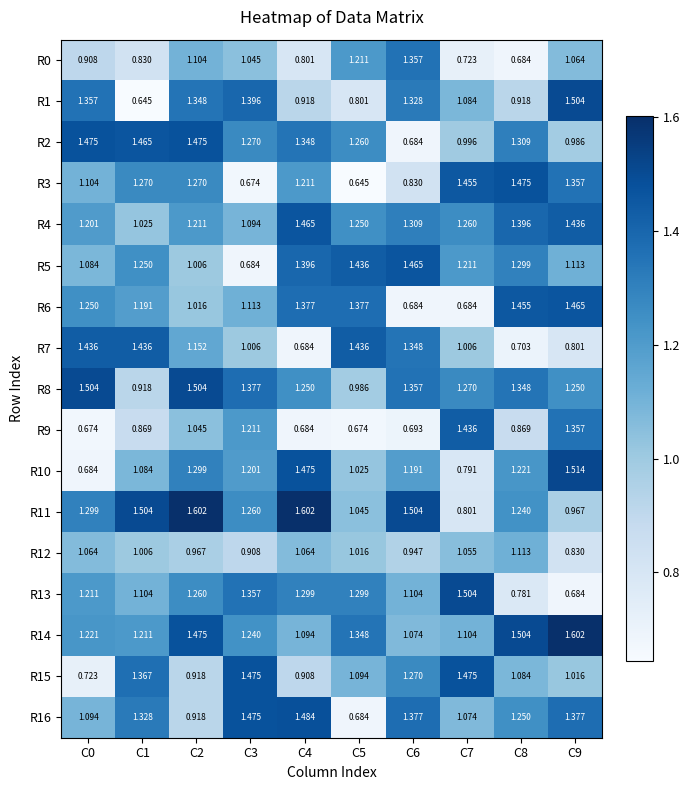

Count the number of data series in this chart.

17